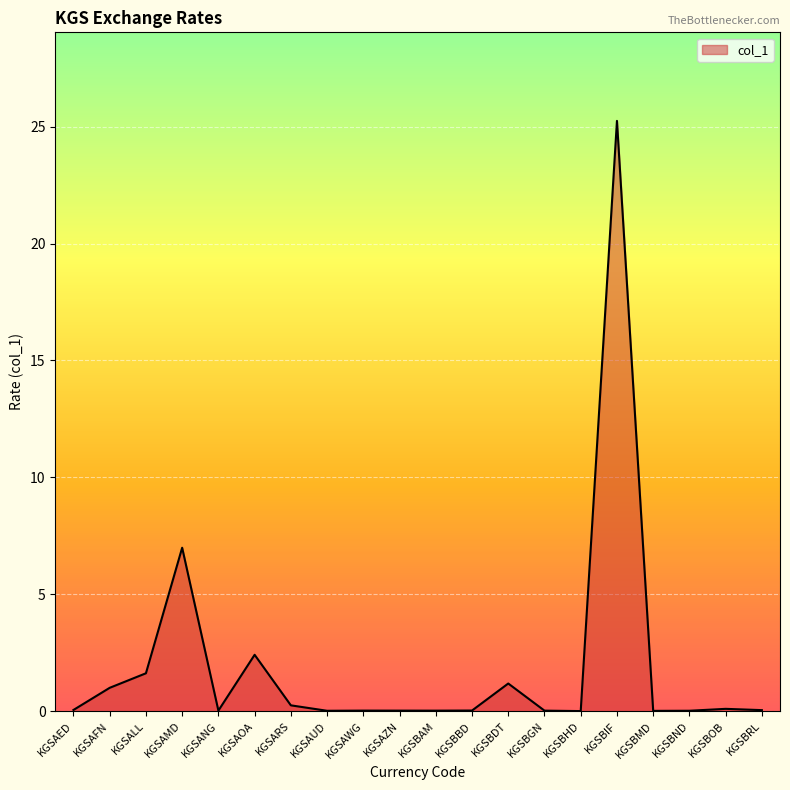

Is it true that the value at KGSBBD is 0.0?

True